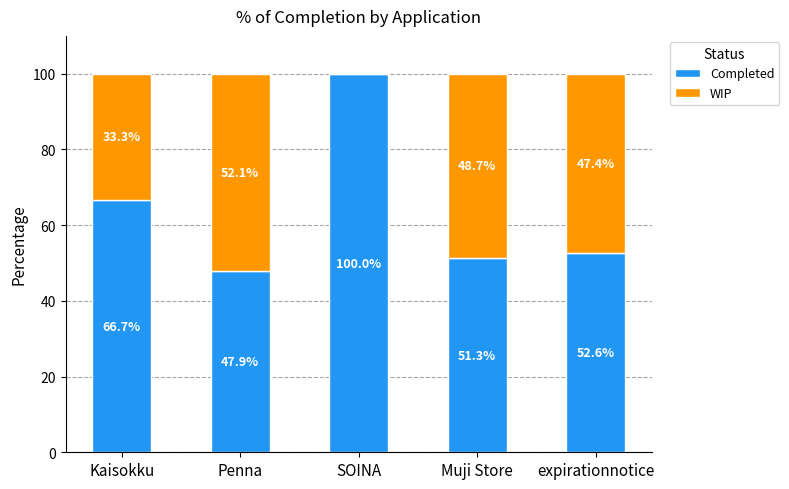

At which label does Completed first exceed 52?

Kaisokku